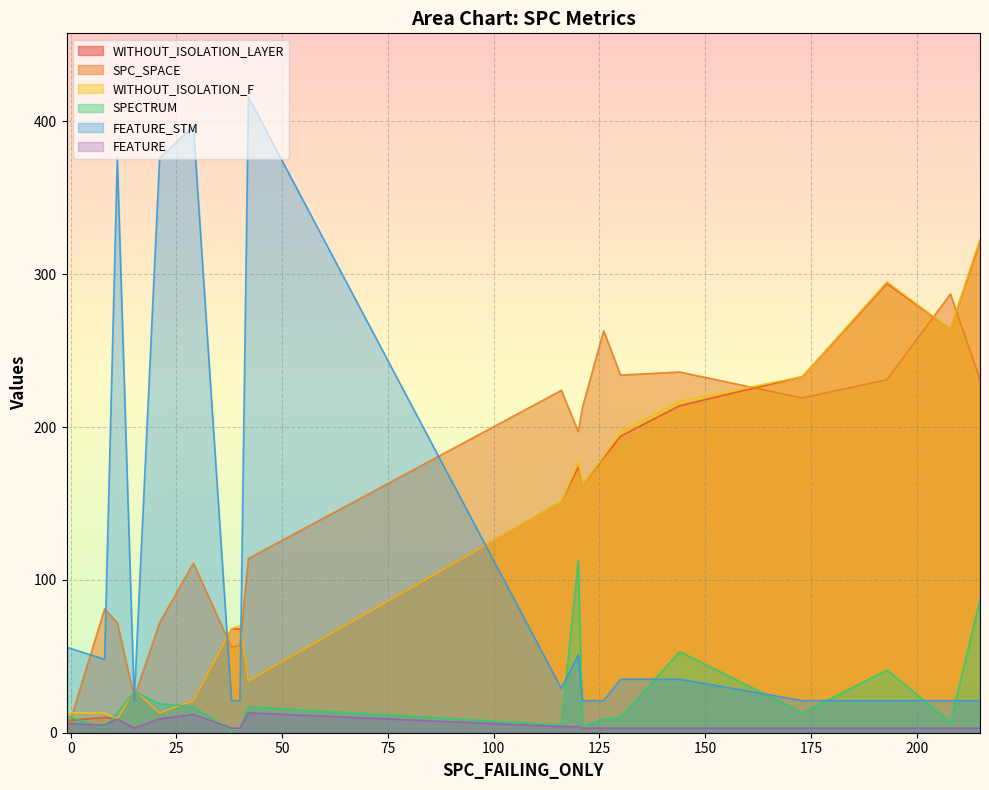

Count the number of data series in this chart.

6